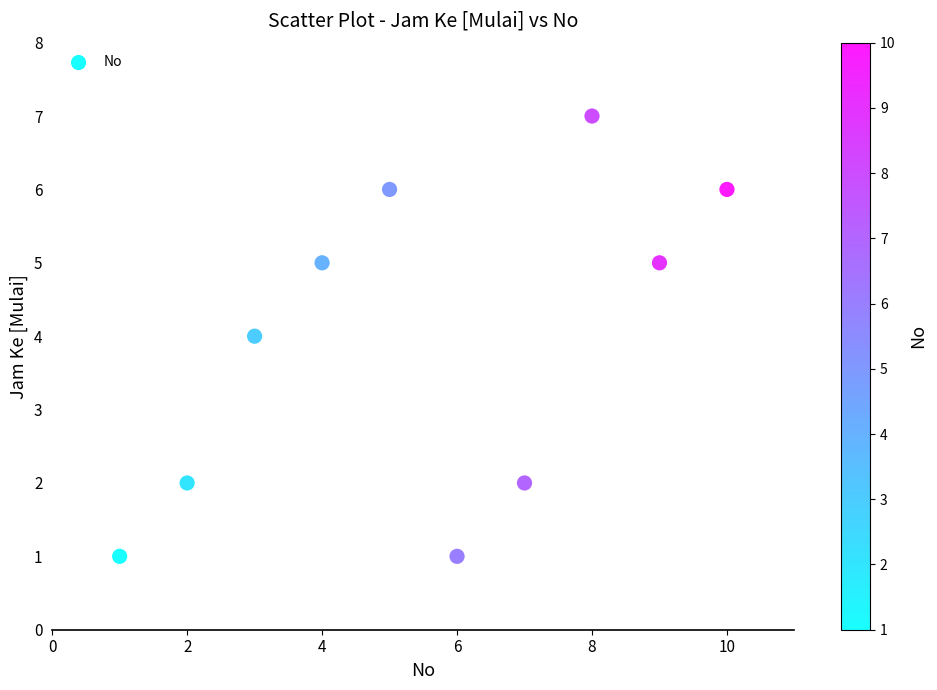

What is the range of Y values (max minus min)?

6